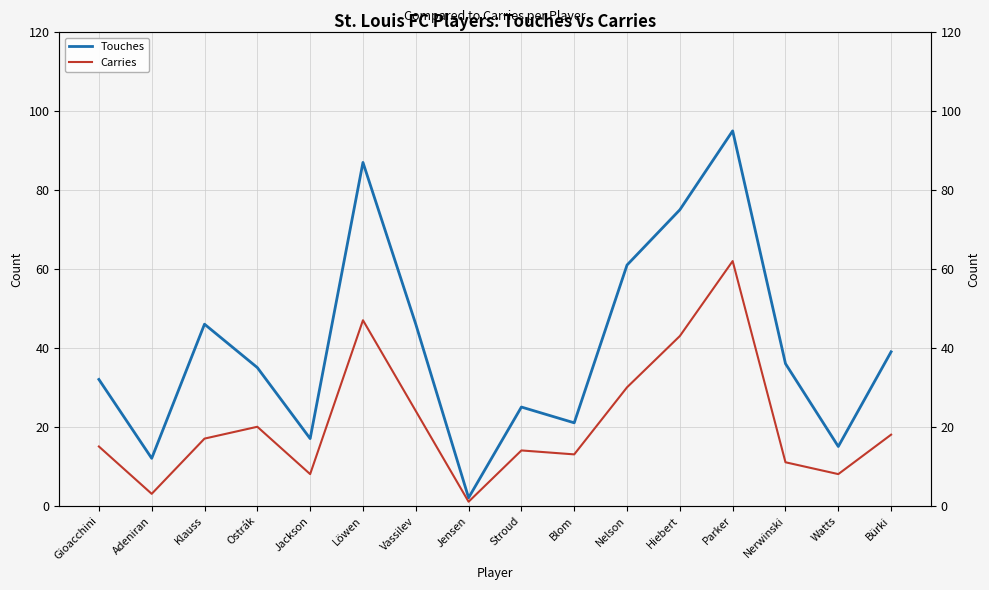

Between Hiebert and Bürki, which series saw the biggest shift?

Touches